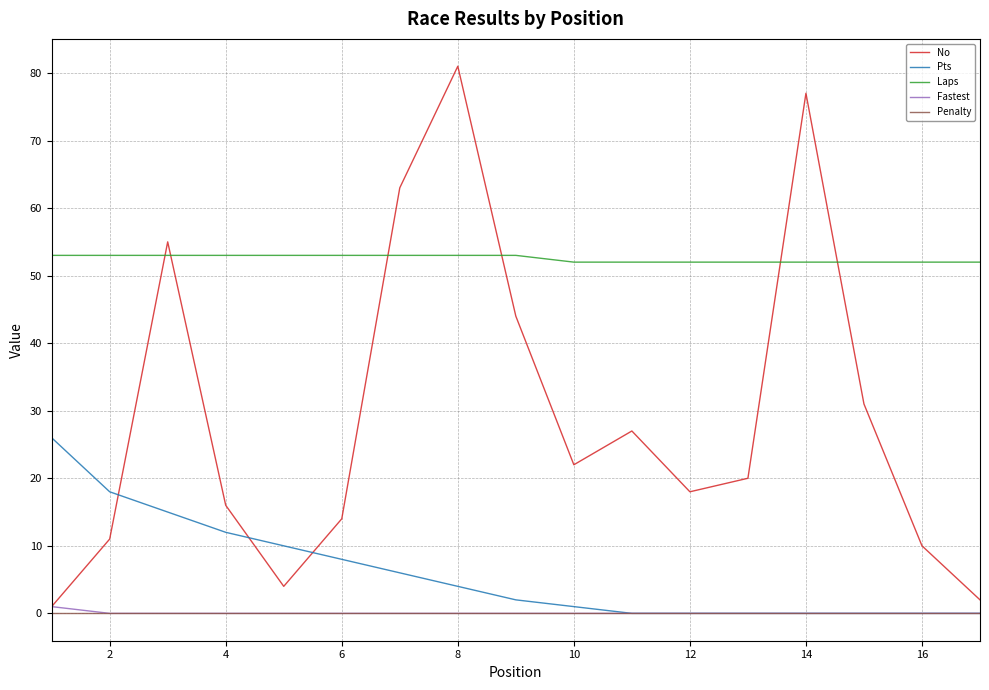

Which series has the widest spread of values?

No